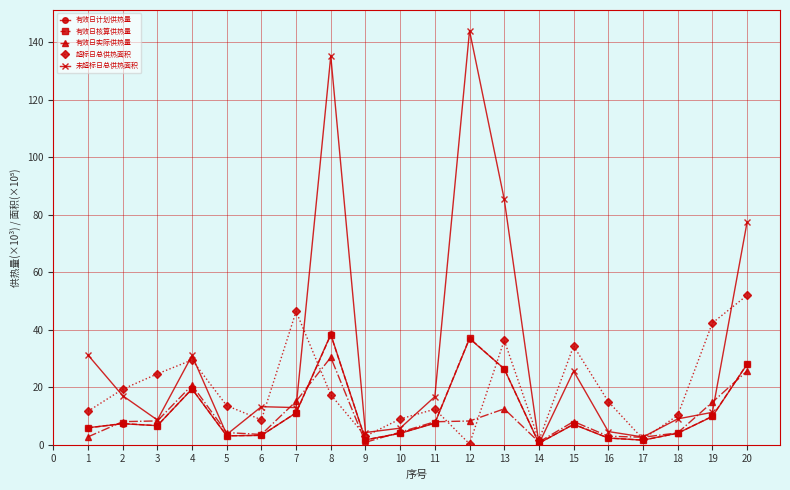

What is the difference between the maximum and minimum values in the 未超标日总供热面积 series?

143.7